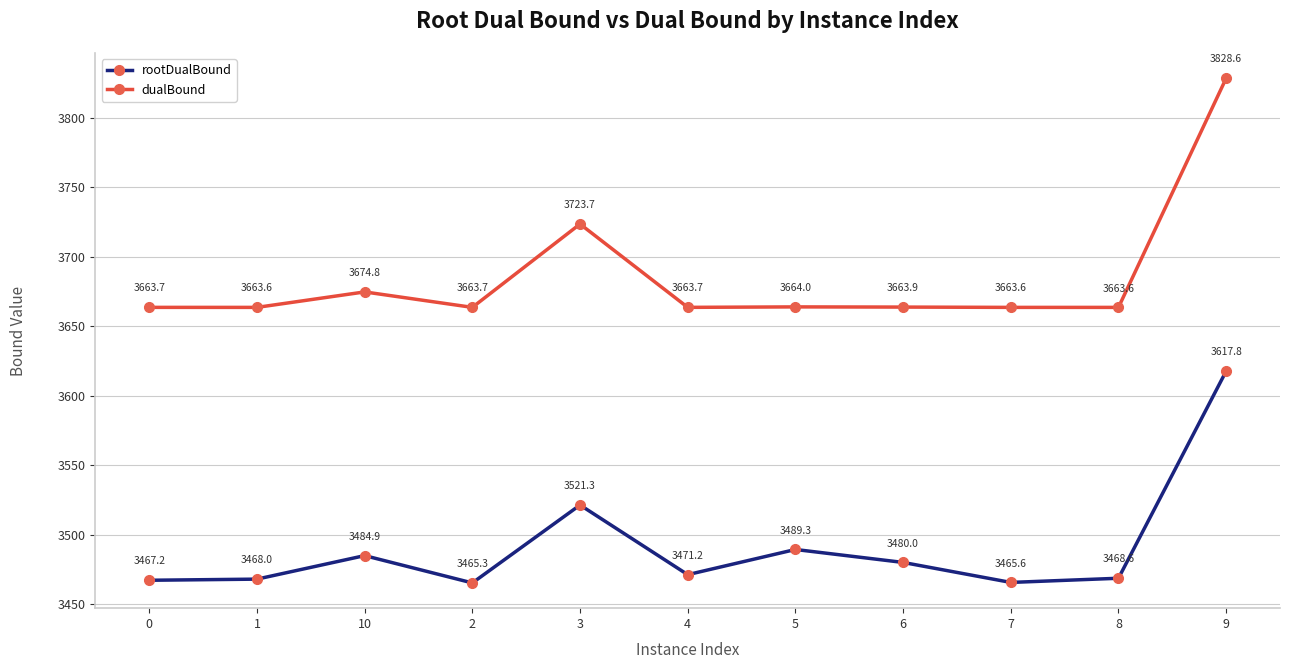

Is the value of rootDualBound at 7 greater than the value of dualBound at 8?

No